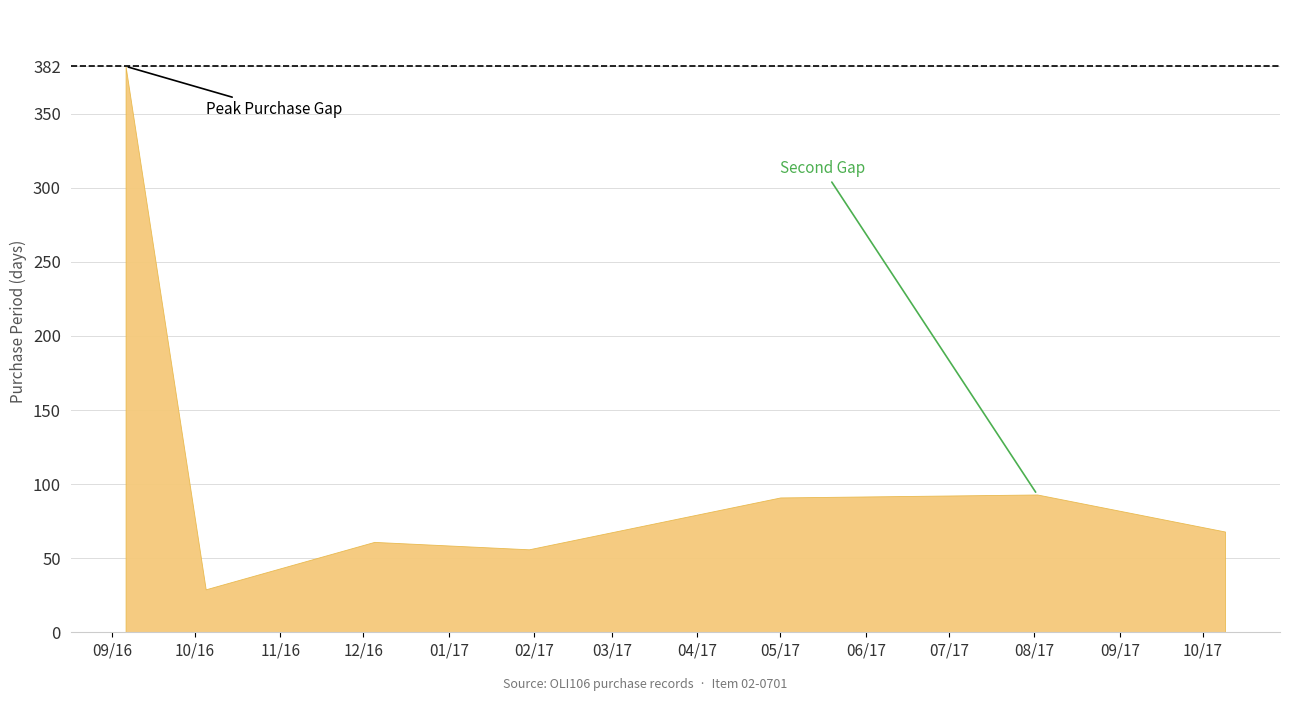

What is the label of the 6th point from the right?

2016-10-05